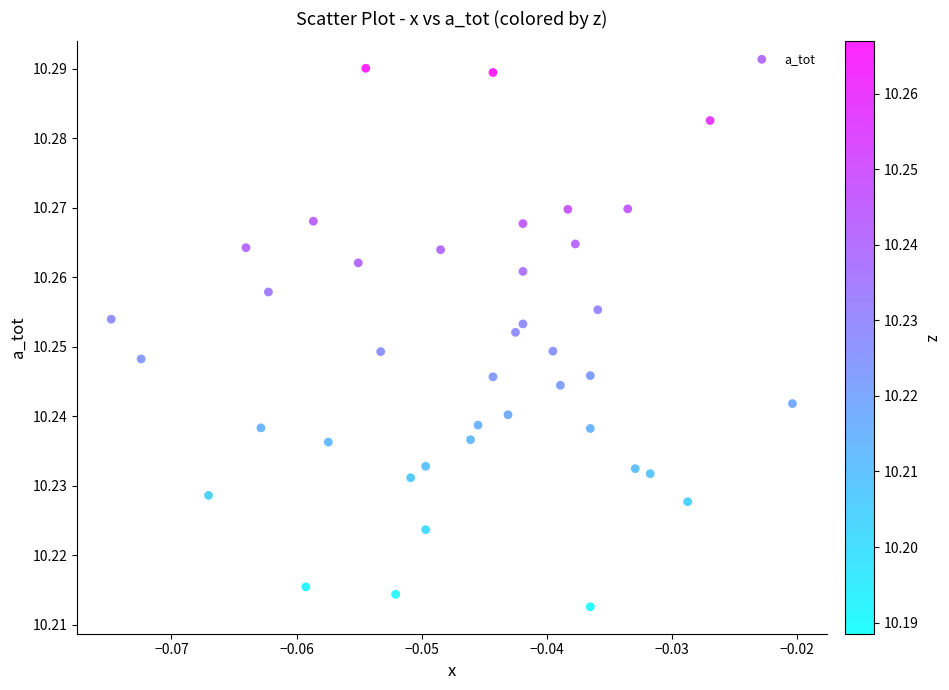

How many data points are displayed?

40